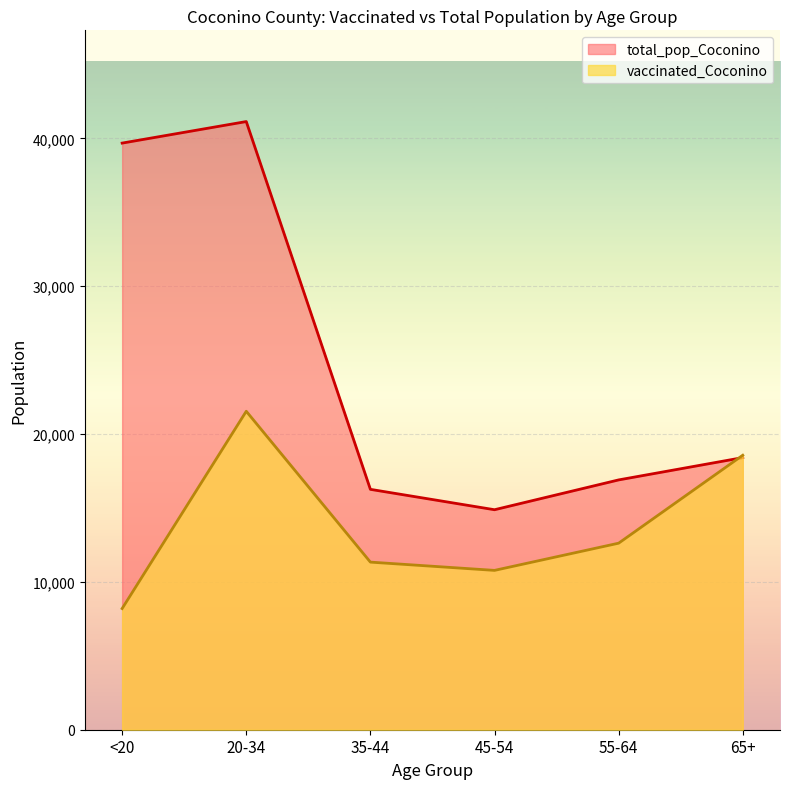

Rank the categories by total_pop_Coconino value from lowest to highest.

45-54, 35-44, 55-64, 65+, <20, 20-34